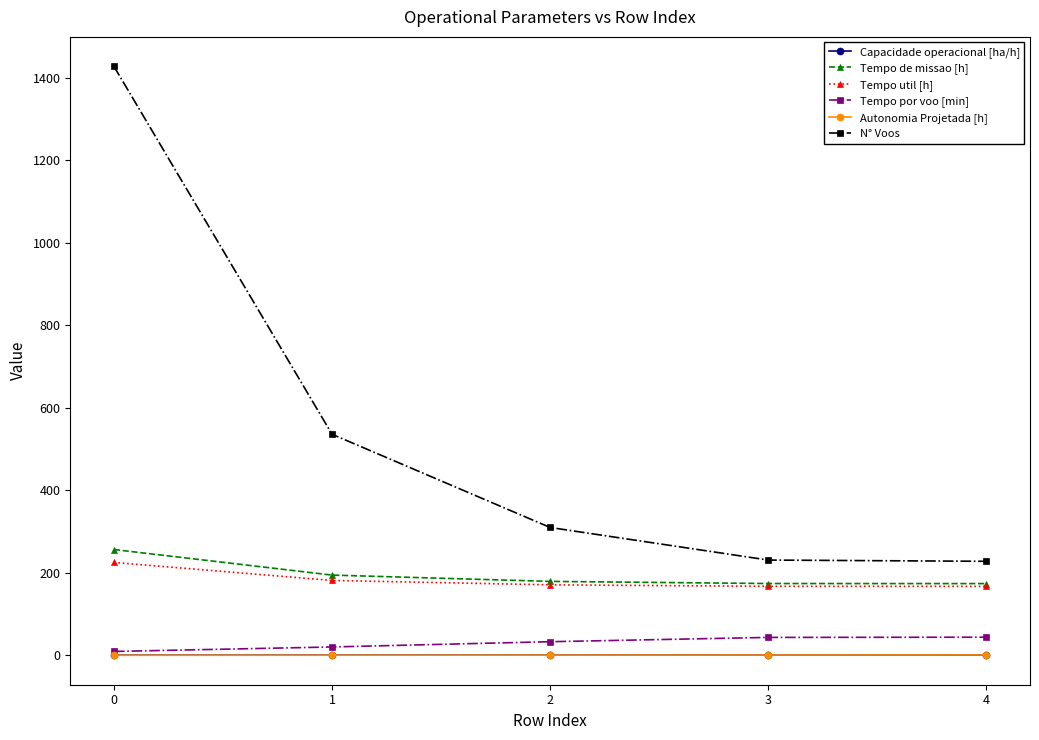

What is the difference between the maximum and minimum values in the Tempo util [h] series?

58.0